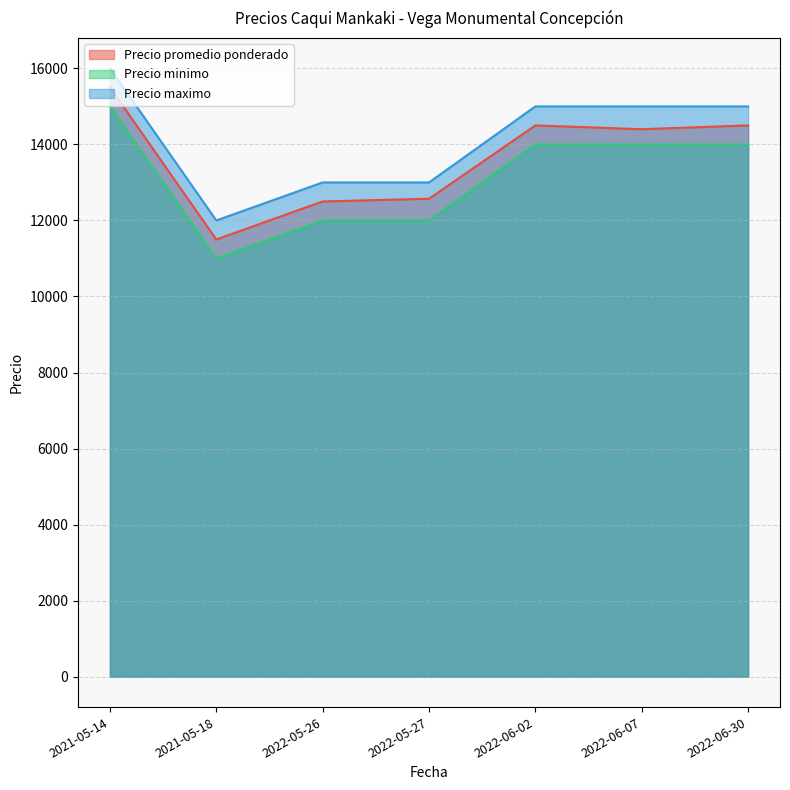

Reading right to left, what are all the values shown in this chart?

Precio promedio ponderado: 2022-05-26=12500	2022-06-02=14500	2021-05-18=11500	2021-05-14=15500	2022-06-07=14400	2022-05-27=12571	2022-06-30=14500
Precio minimo: 2022-05-26=12000	2022-06-02=14000	2021-05-18=11000	2021-05-14=15000	2022-06-07=14000	2022-05-27=12000	2022-06-30=14000
Precio maximo: 2022-05-26=13000	2022-06-02=15000	2021-05-18=12000	2021-05-14=16000	2022-06-07=15000	2022-05-27=13000	2022-06-30=15000